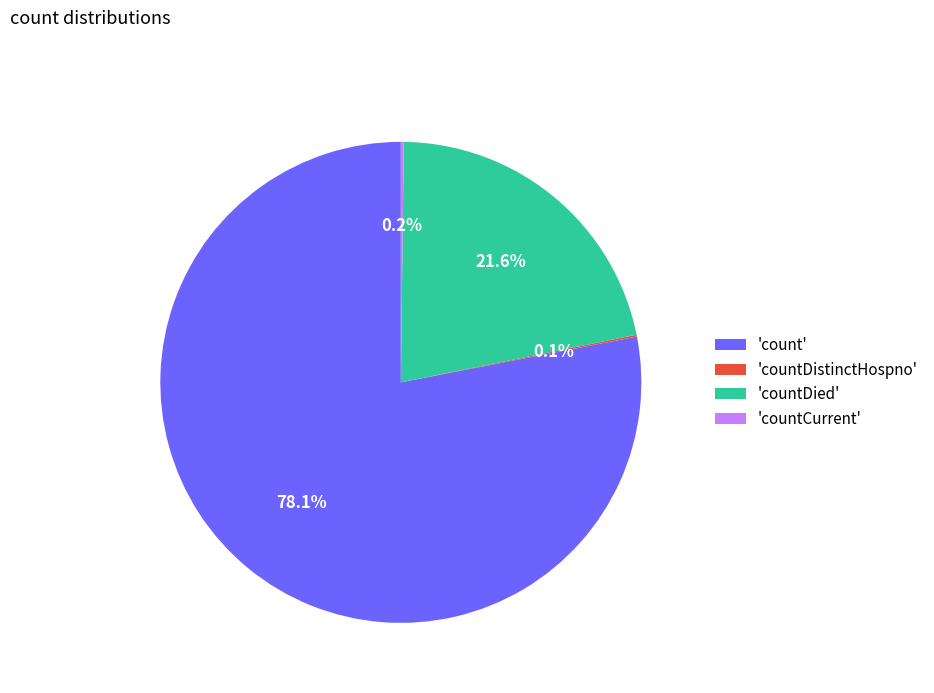

To the nearest percent, what is the difference between the largest and smallest slice percentages?

78%